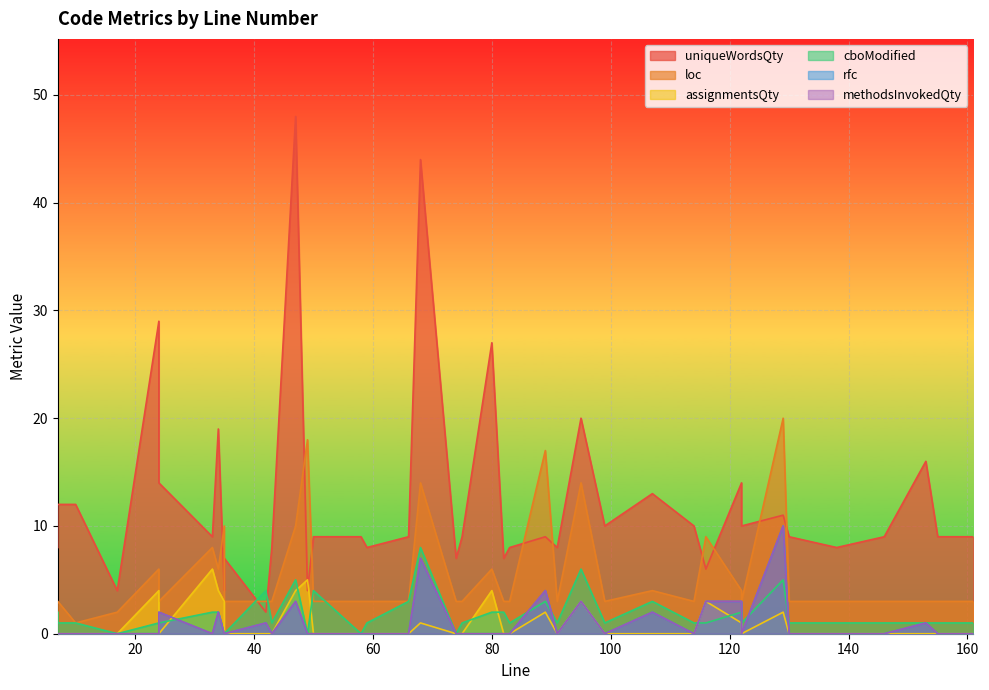

At 50, list the series in order from largest to smallest.

uniqueWordsQty, cboModified, loc, assignmentsQty, rfc, methodsInvokedQty